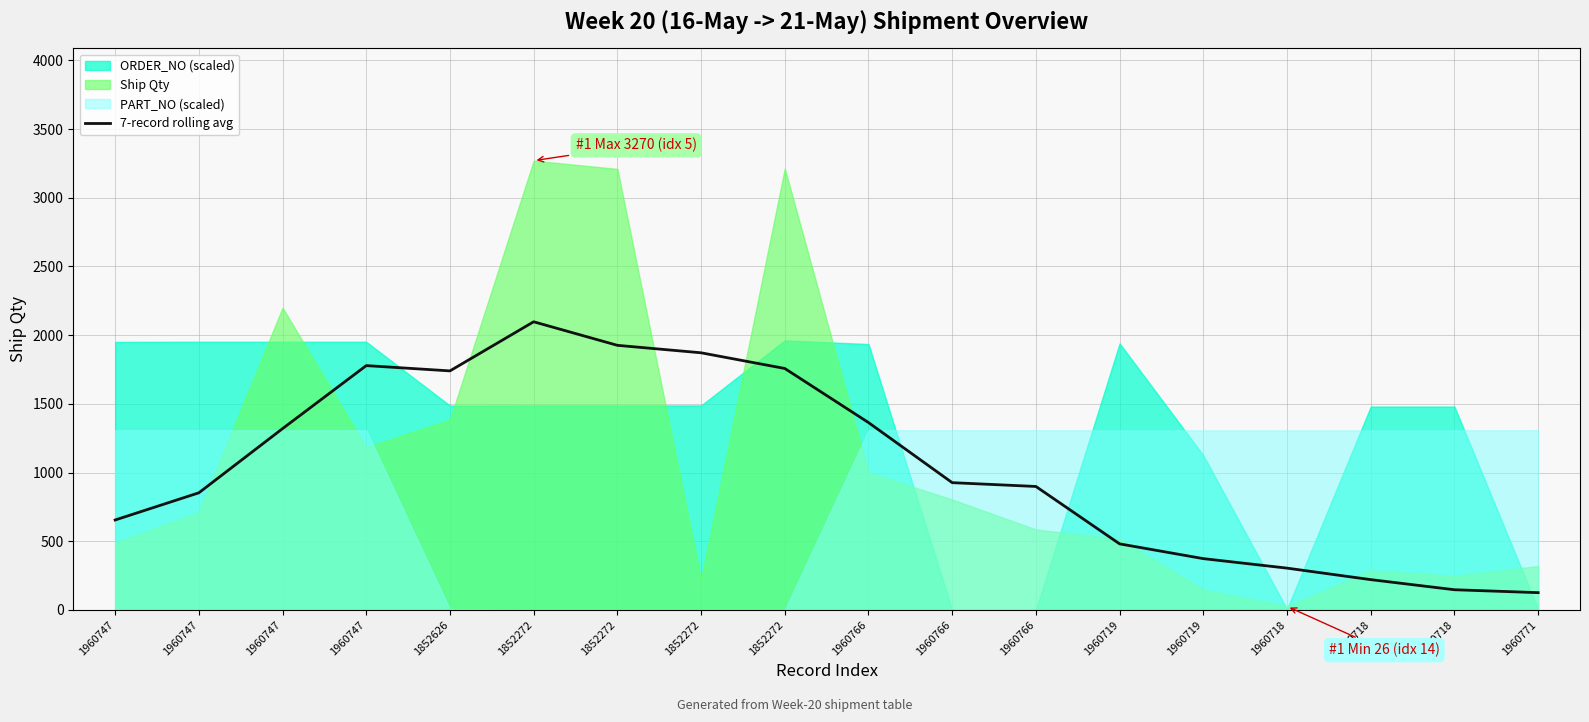

How many data points does each series have?

18